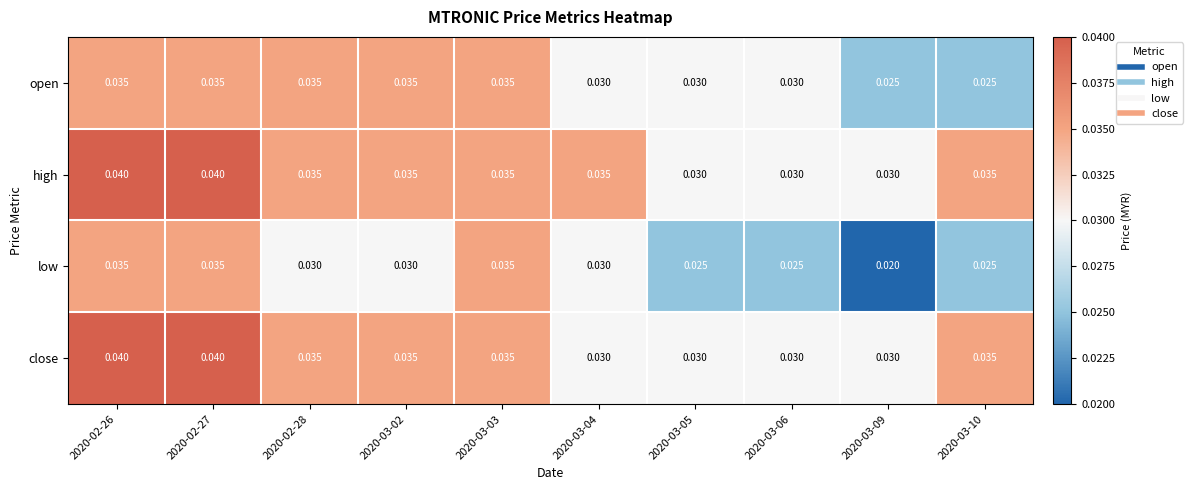

Which series has the largest total across all categories?

high